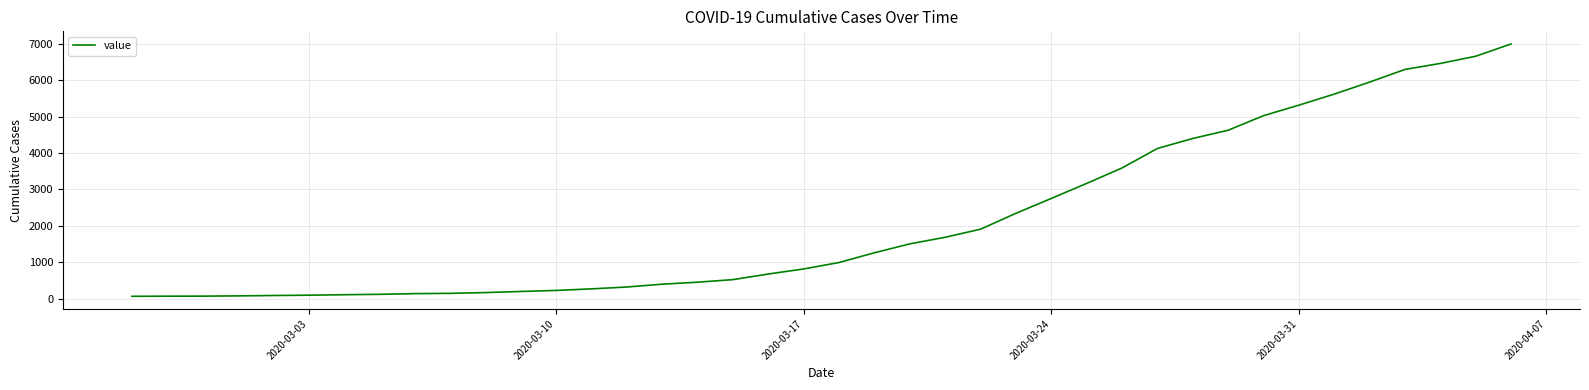

What is the greatest value displayed?

6995